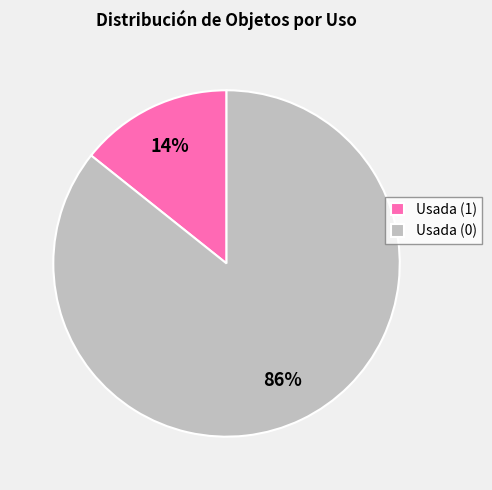

How many segments does this pie chart have?

2